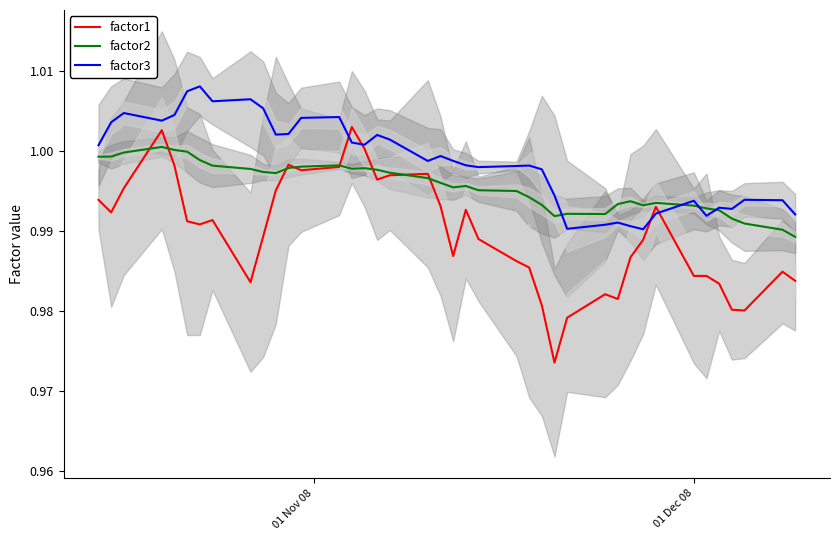

Which series has the largest total across all categories?

factor3